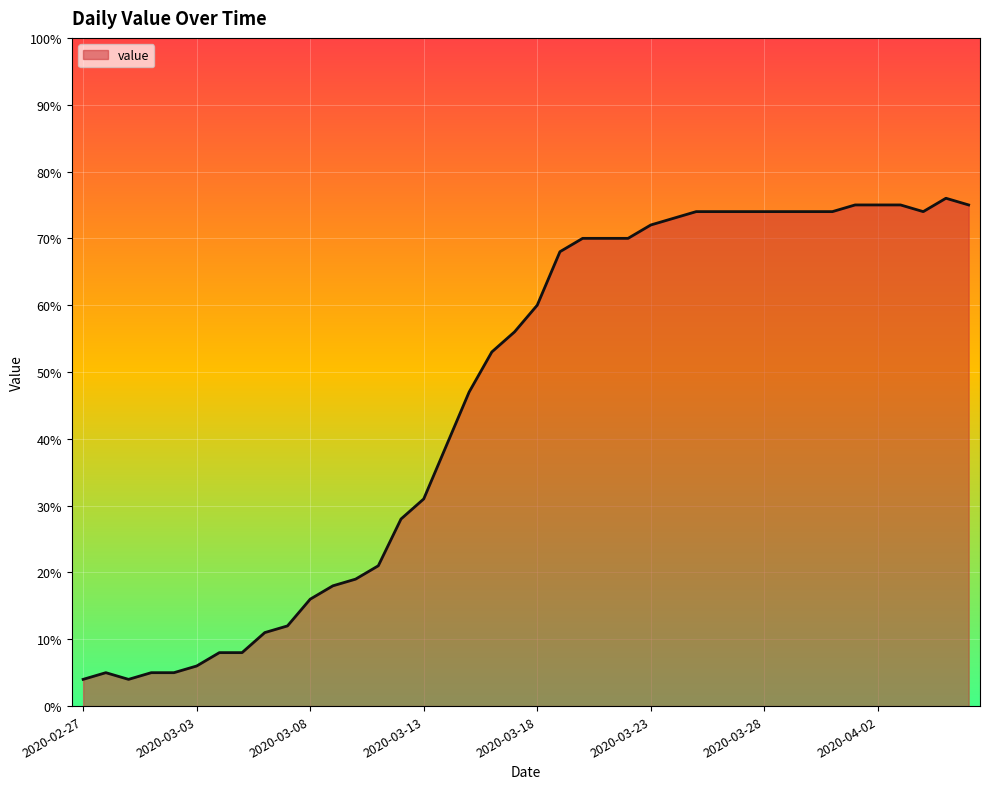

How many series are shown in this chart?

1